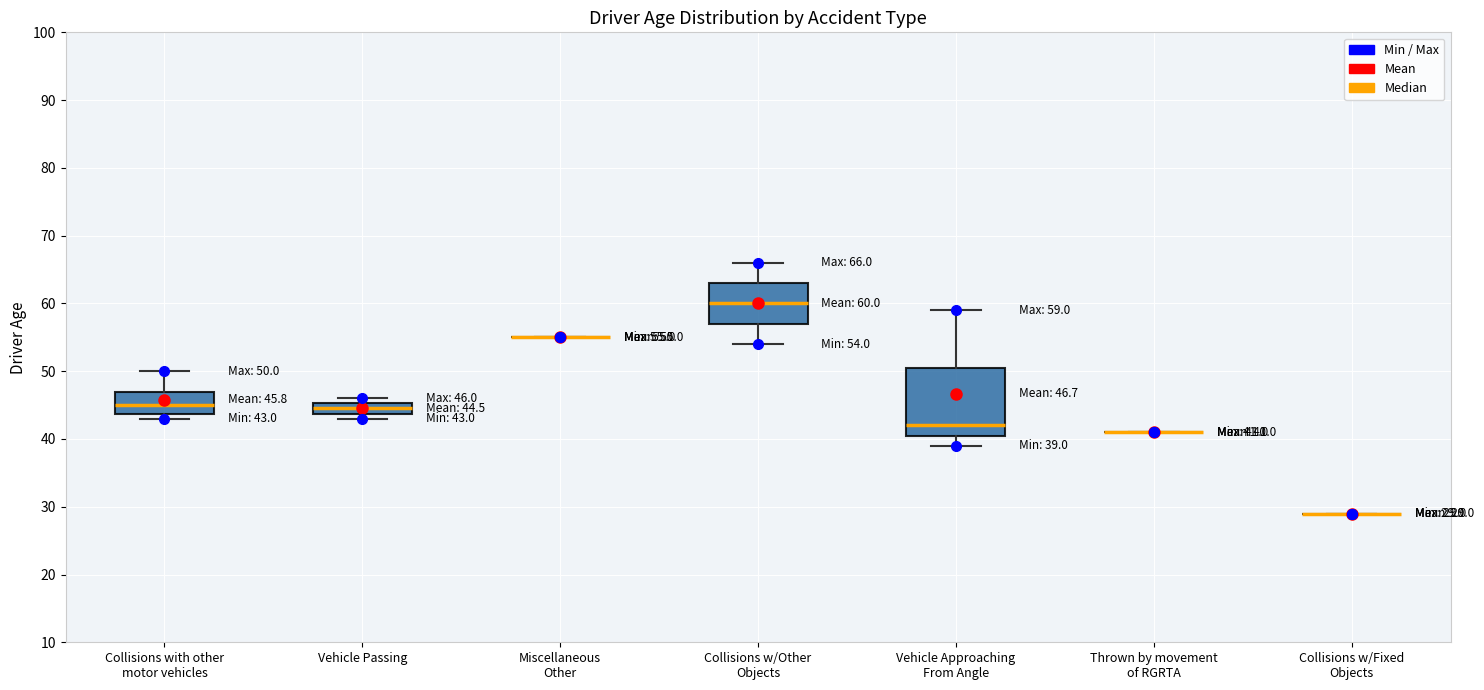

Comparing the boxes themselves (not the whiskers), which one is the tallest?

Vehicle Approaching From Angle